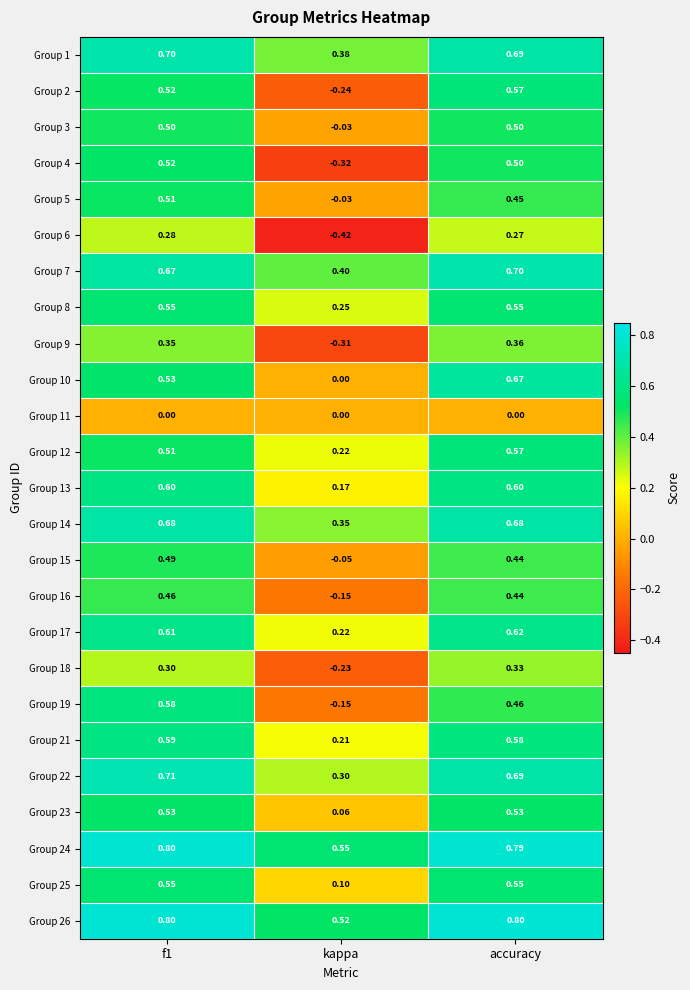

How many values in the Group 6 series exceed 0?

2